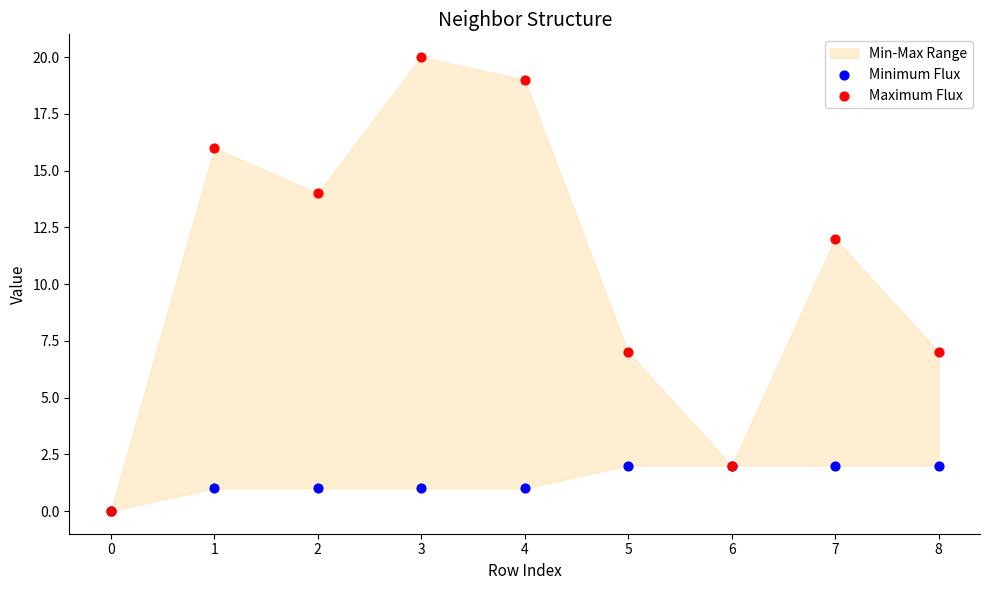

In the Maximum Flux series, what Y value is closest to 10?

12